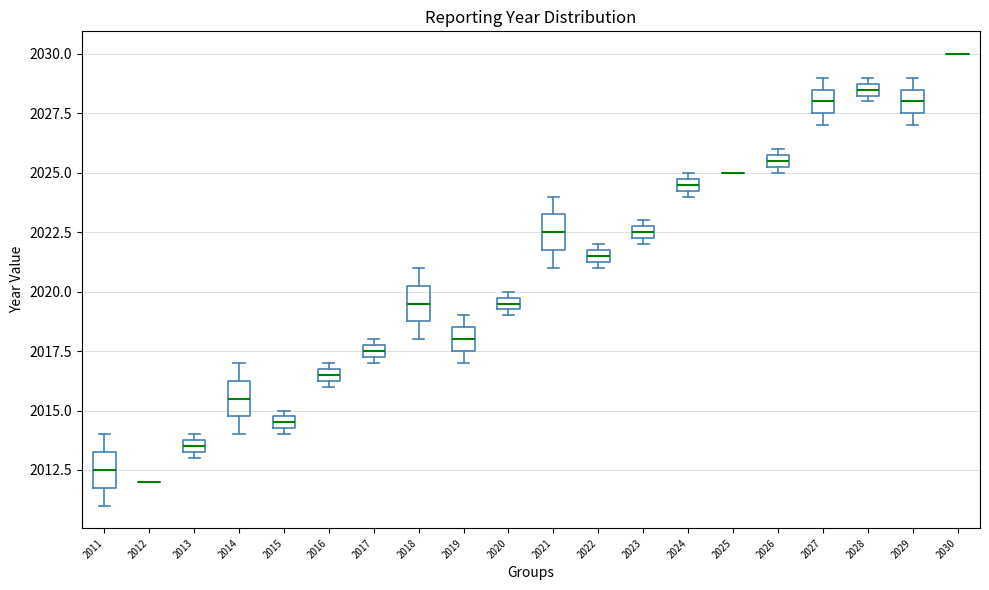

Where does the lower whisker of the box at x = 2021 end on the y-axis? The values are not printed on the chart, so give them approximately, as read against the axis.

2021.0